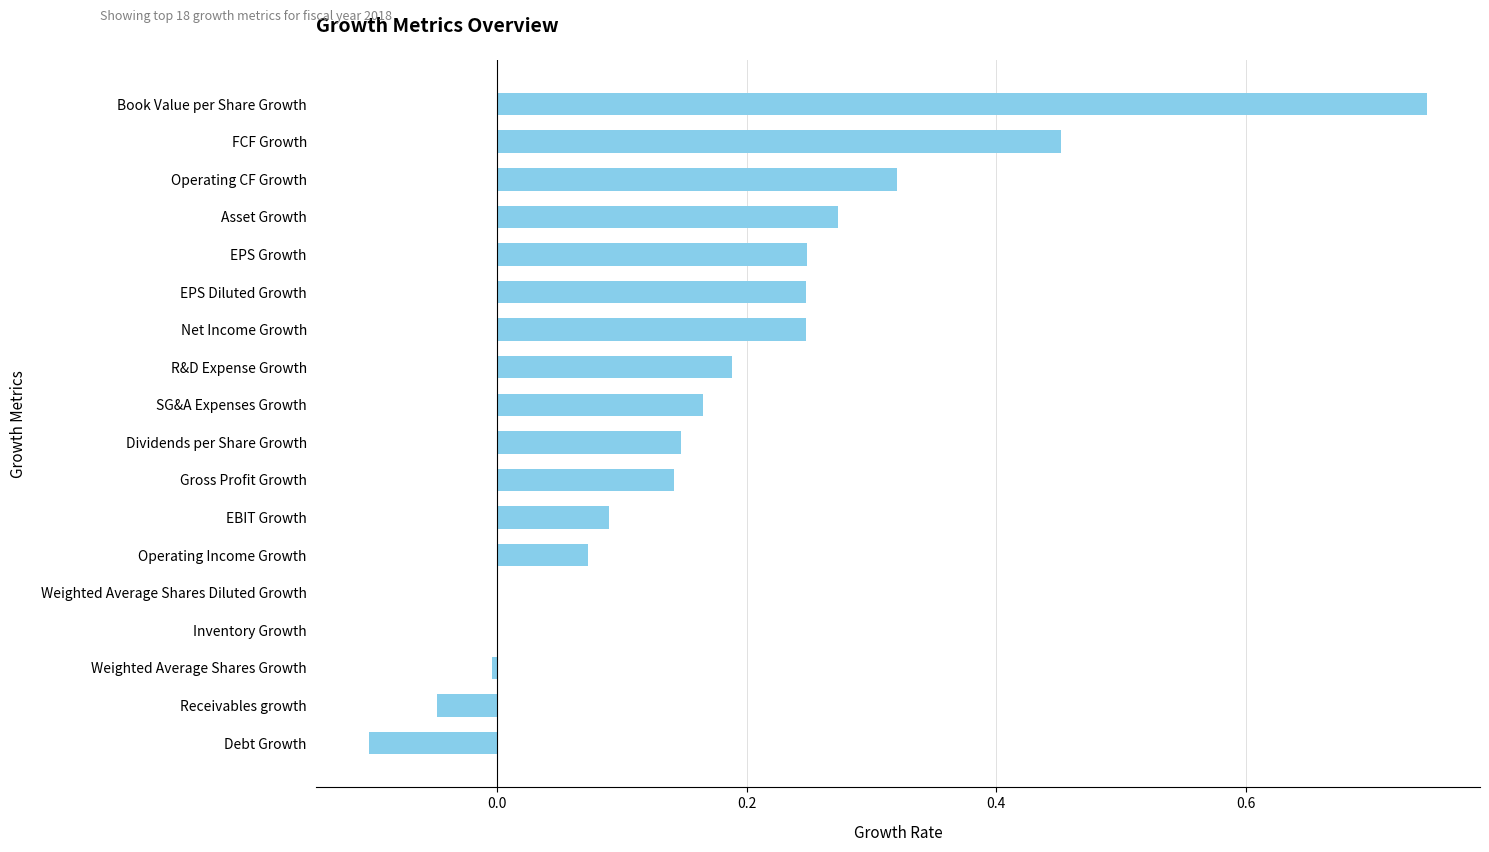

At which category does the chart reach its peak across all series?

Book Value per Share Growth